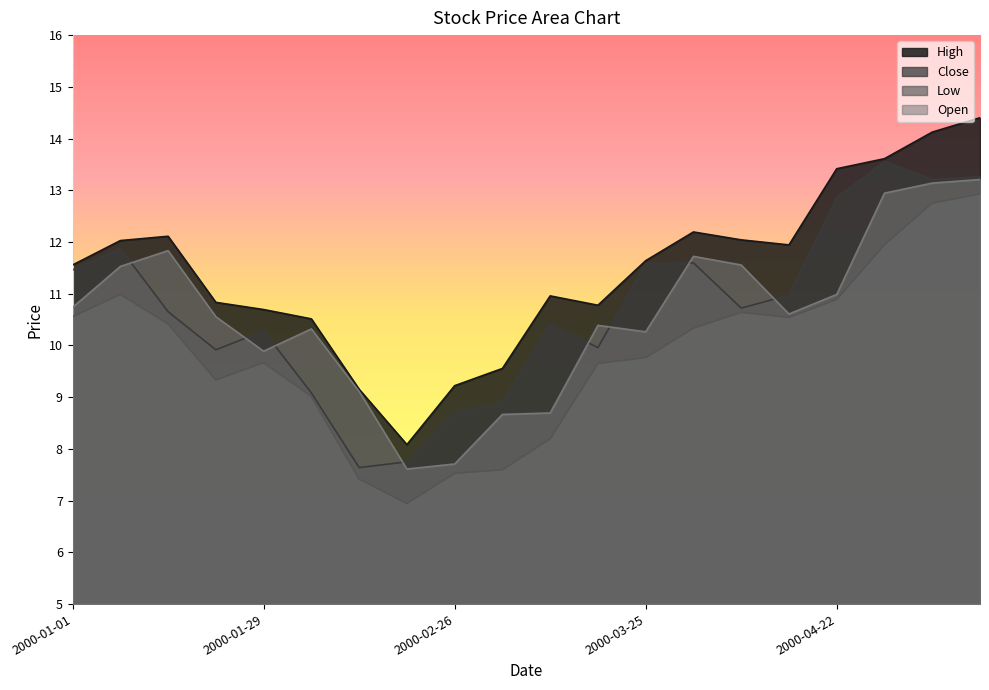

How many interior local valleys does the Close series have?

5